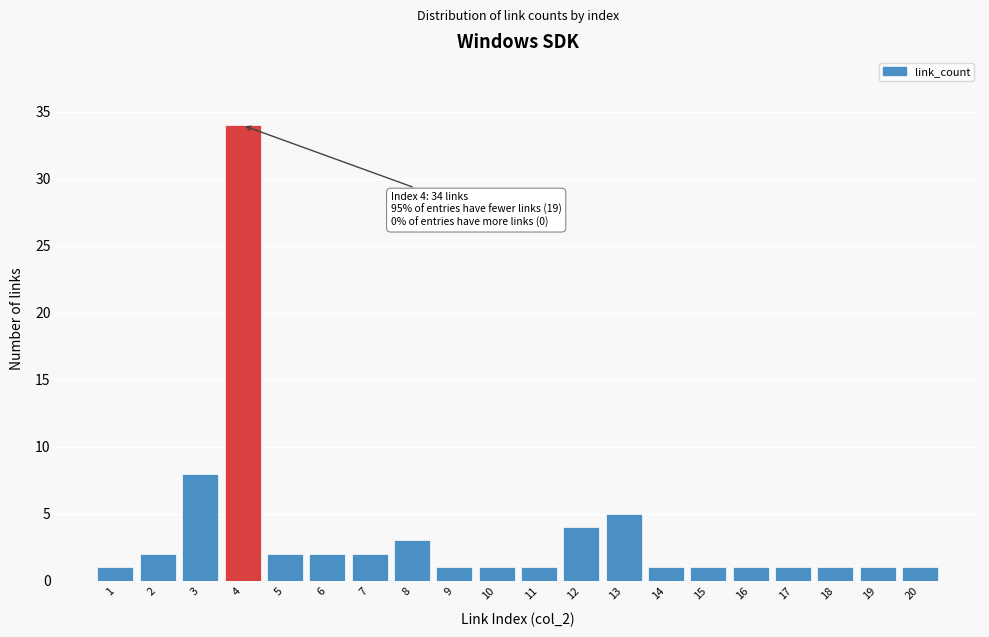

Reading left to right, list all the values displayed in this chart.

1	2	8	34	2	2	2	3	1	1	1	4	5	1	1	1	1	1	1	1